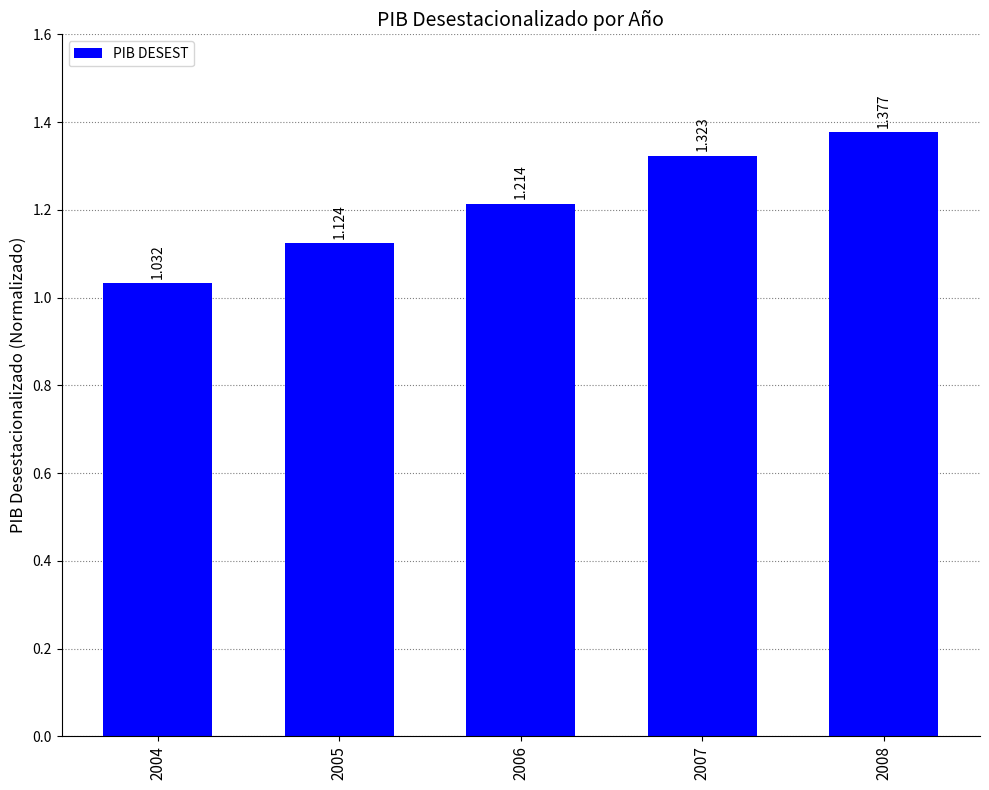

What is the maximum value shown in the chart?

1.4